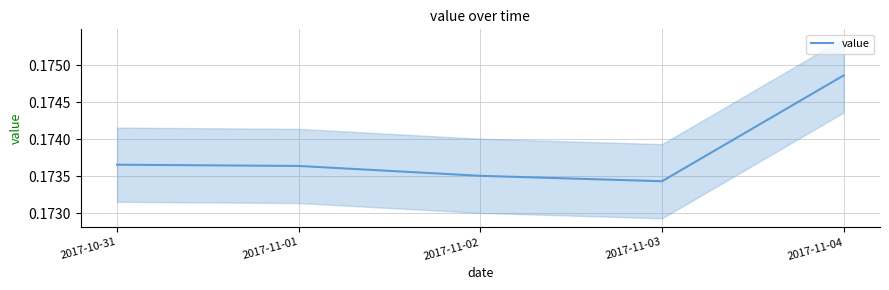

Reading right to left, what are all the values shown in this chart?

2017-11-04=0.2	2017-11-03=0.2	2017-11-02=0.2	2017-11-01=0.2	2017-10-31=0.2